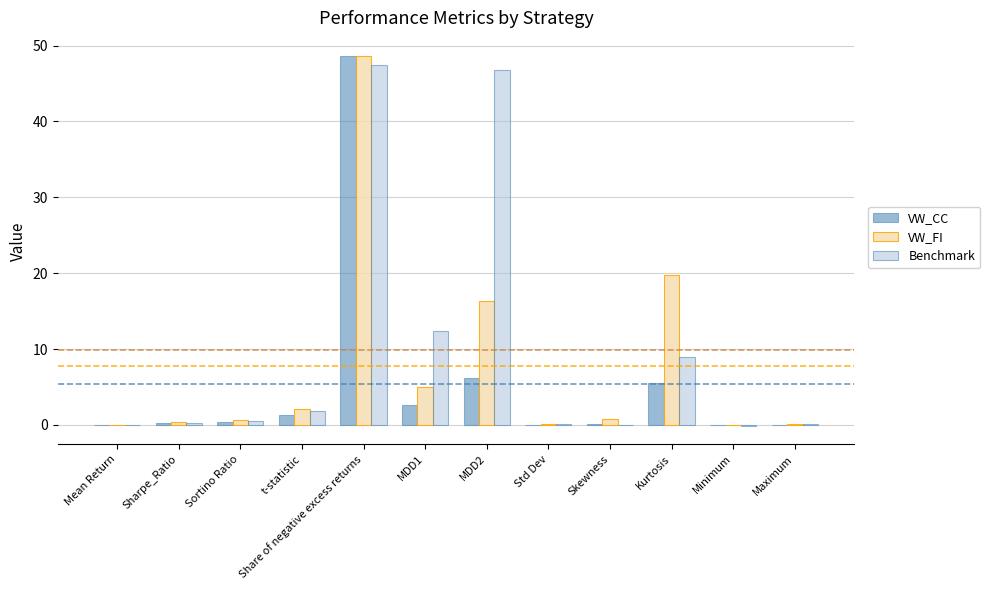

Where is Benchmark nearest to the value 23?

MDD1